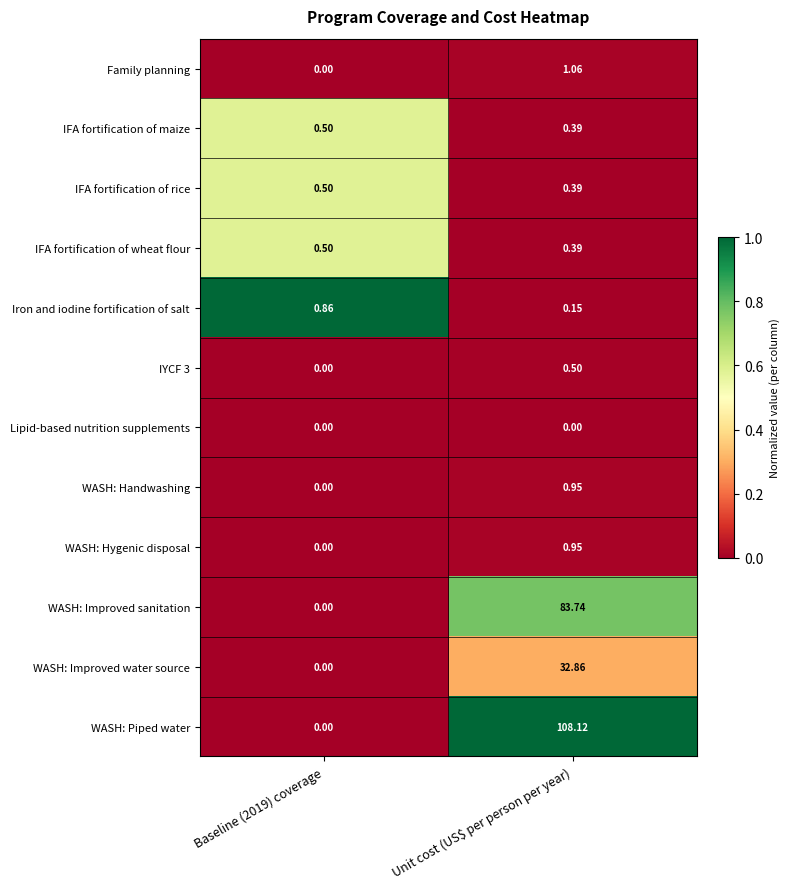

Which series has the largest total across all categories?

WASH: Piped water